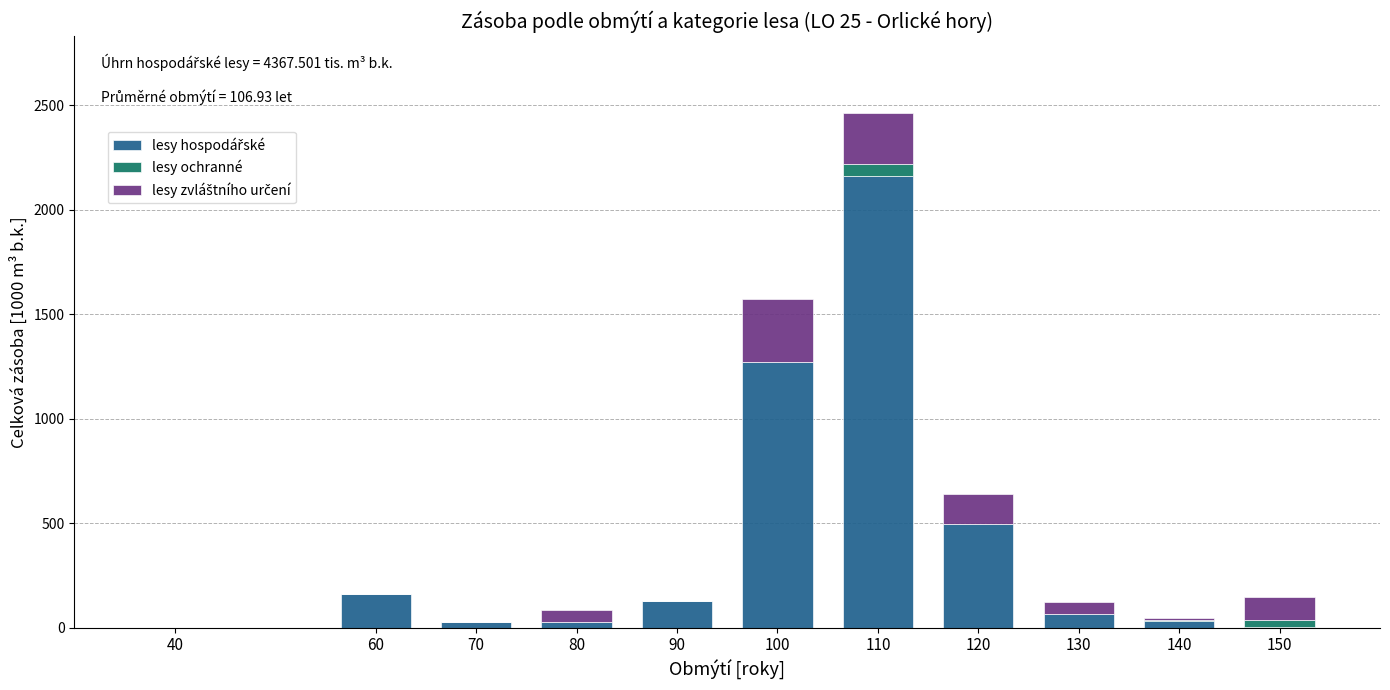

At which category is the sum across all series the highest?

110